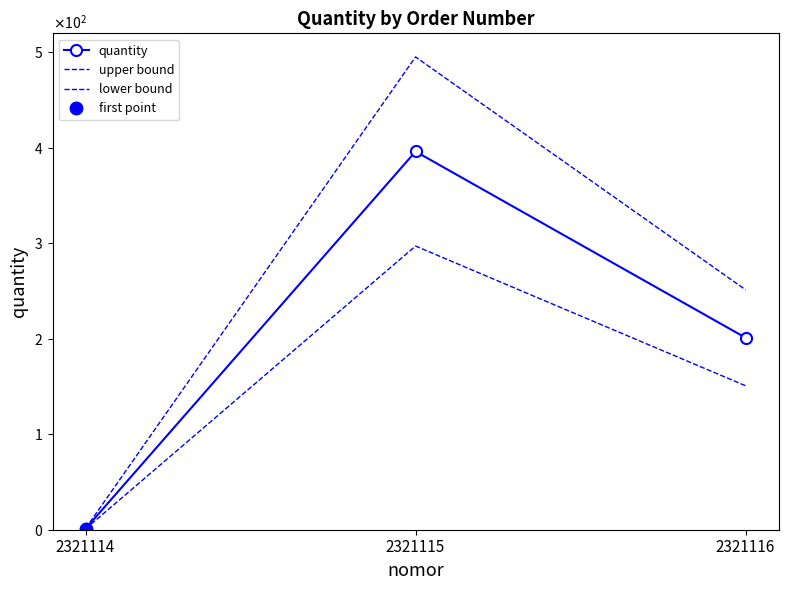

Count the number of categories in the chart.

3